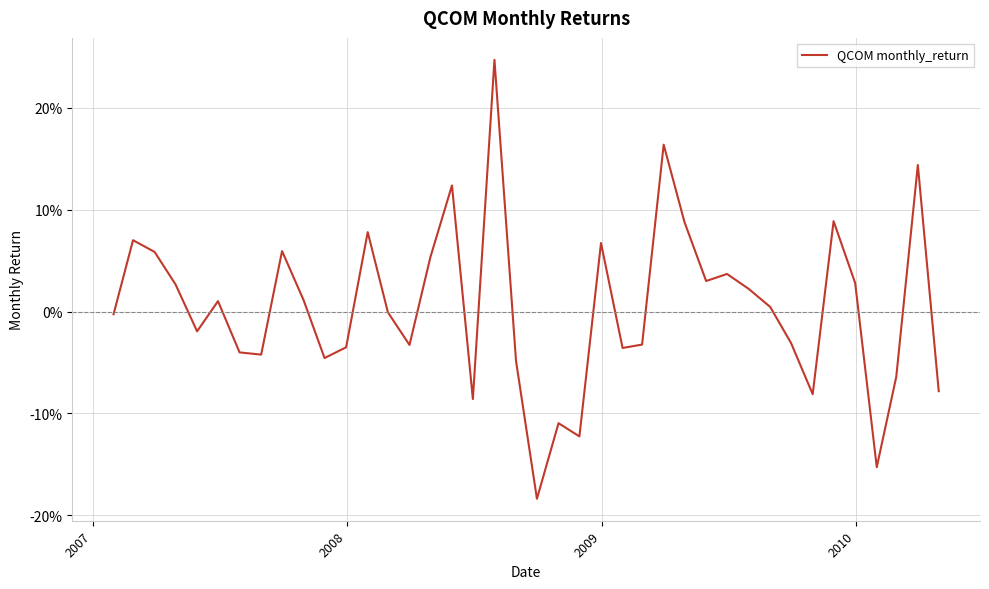

Does the chart have visible grid lines?

Yes